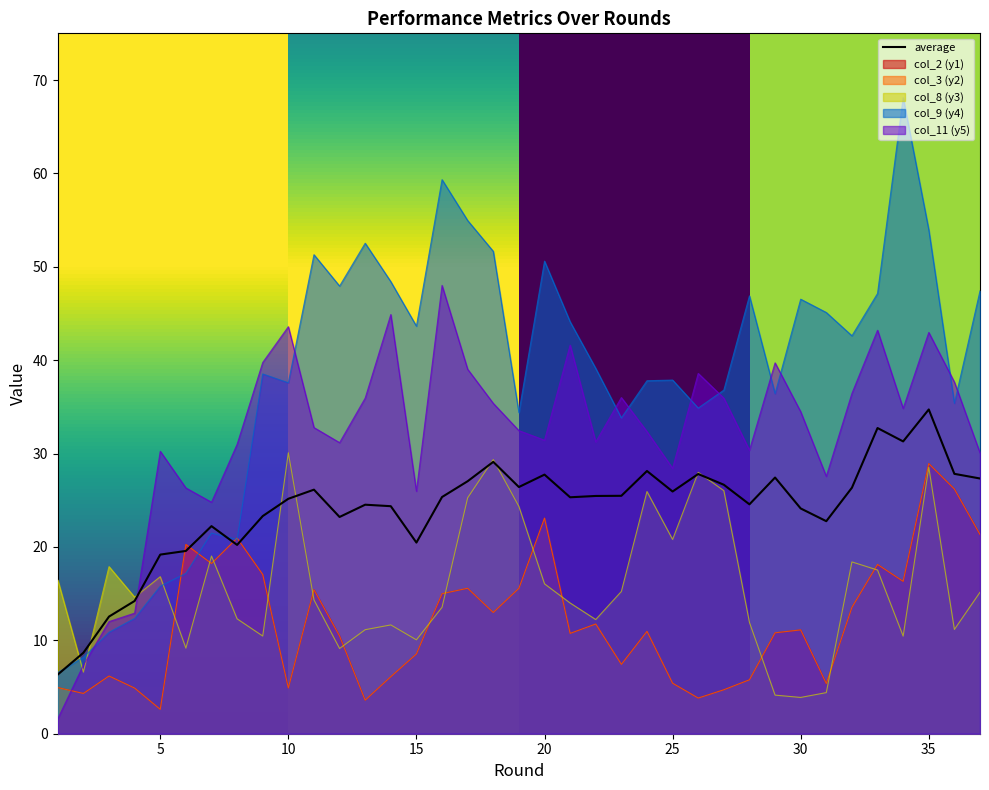

Which series has the largest range (max minus min)?

col_9 (y4)